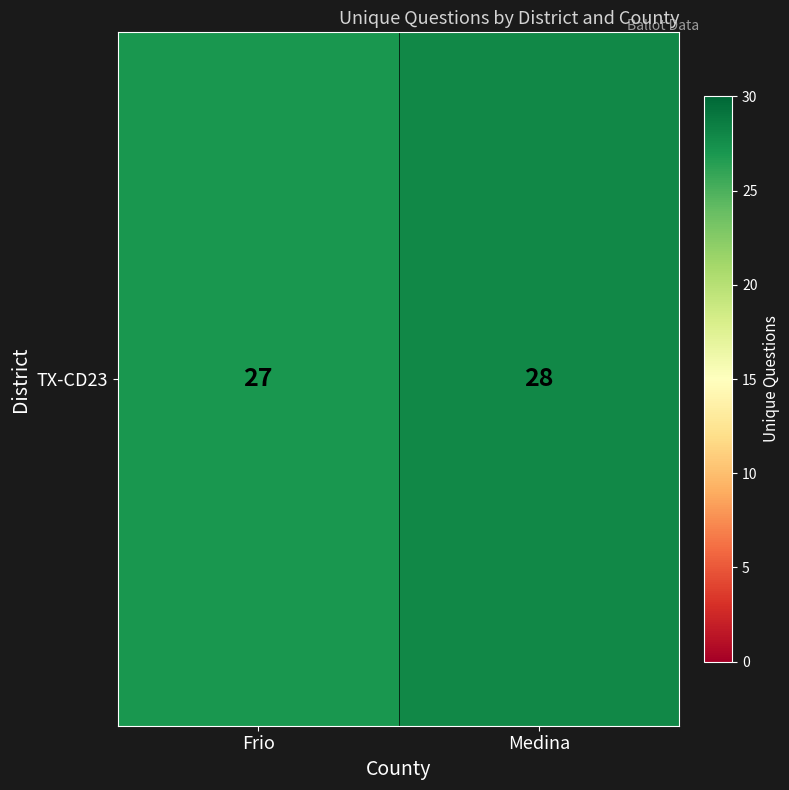

Reading left to right, what are all the values shown in this chart?

27	28